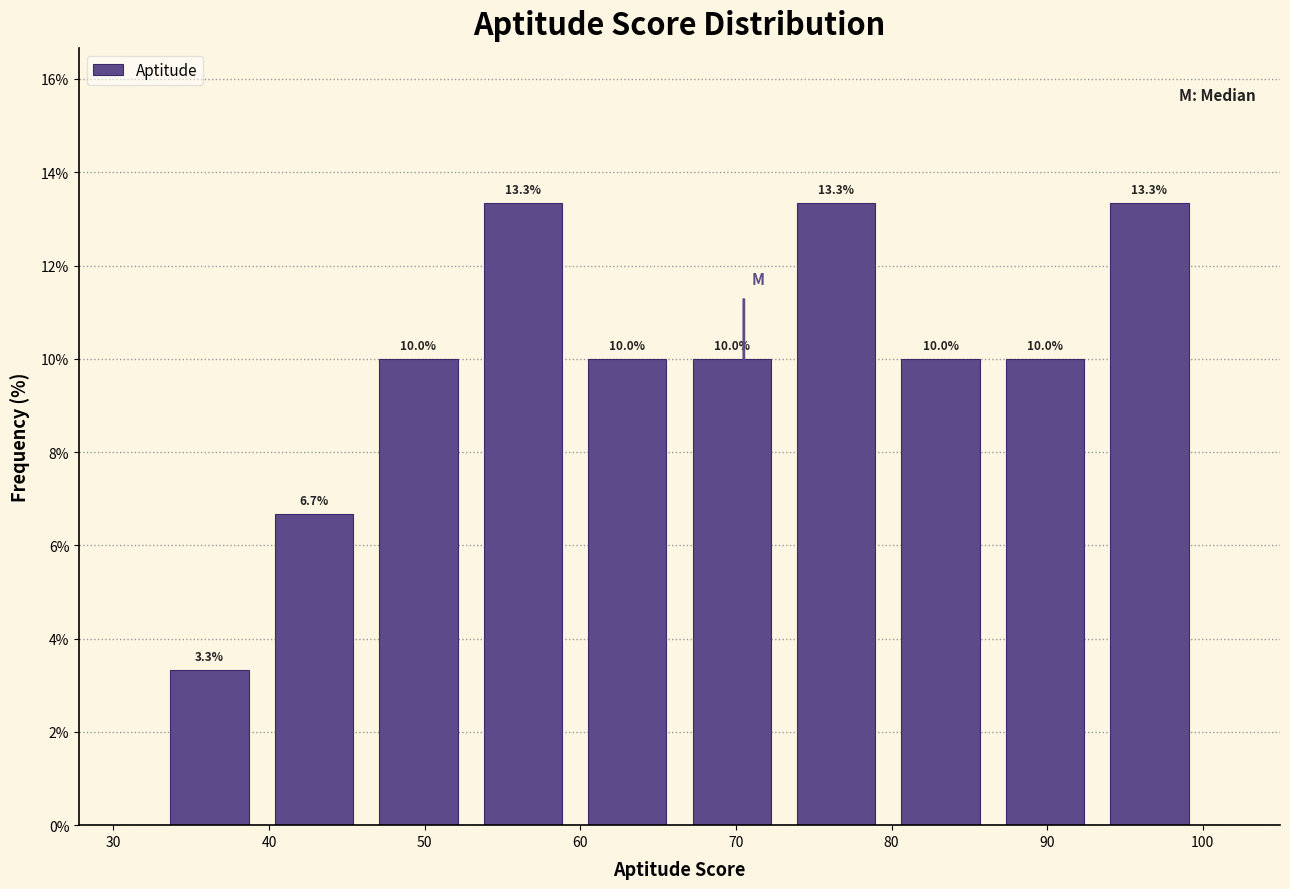

Reading left to right, transcribe this chart: for each bar, give the range it covers on the x-axis and its height. The bar edges are not printed on the chart, so give them approximately, as read against the axis.

33 to 40: 3.3
40 to 46: 6.7
46 to 53: 10.0
53 to 60: 13.3
60 to 66: 10.0
66 to 73: 10.0
73 to 80: 13.3
80 to 87: 10.0
87 to 93: 10.0
93 to 100: 13.3